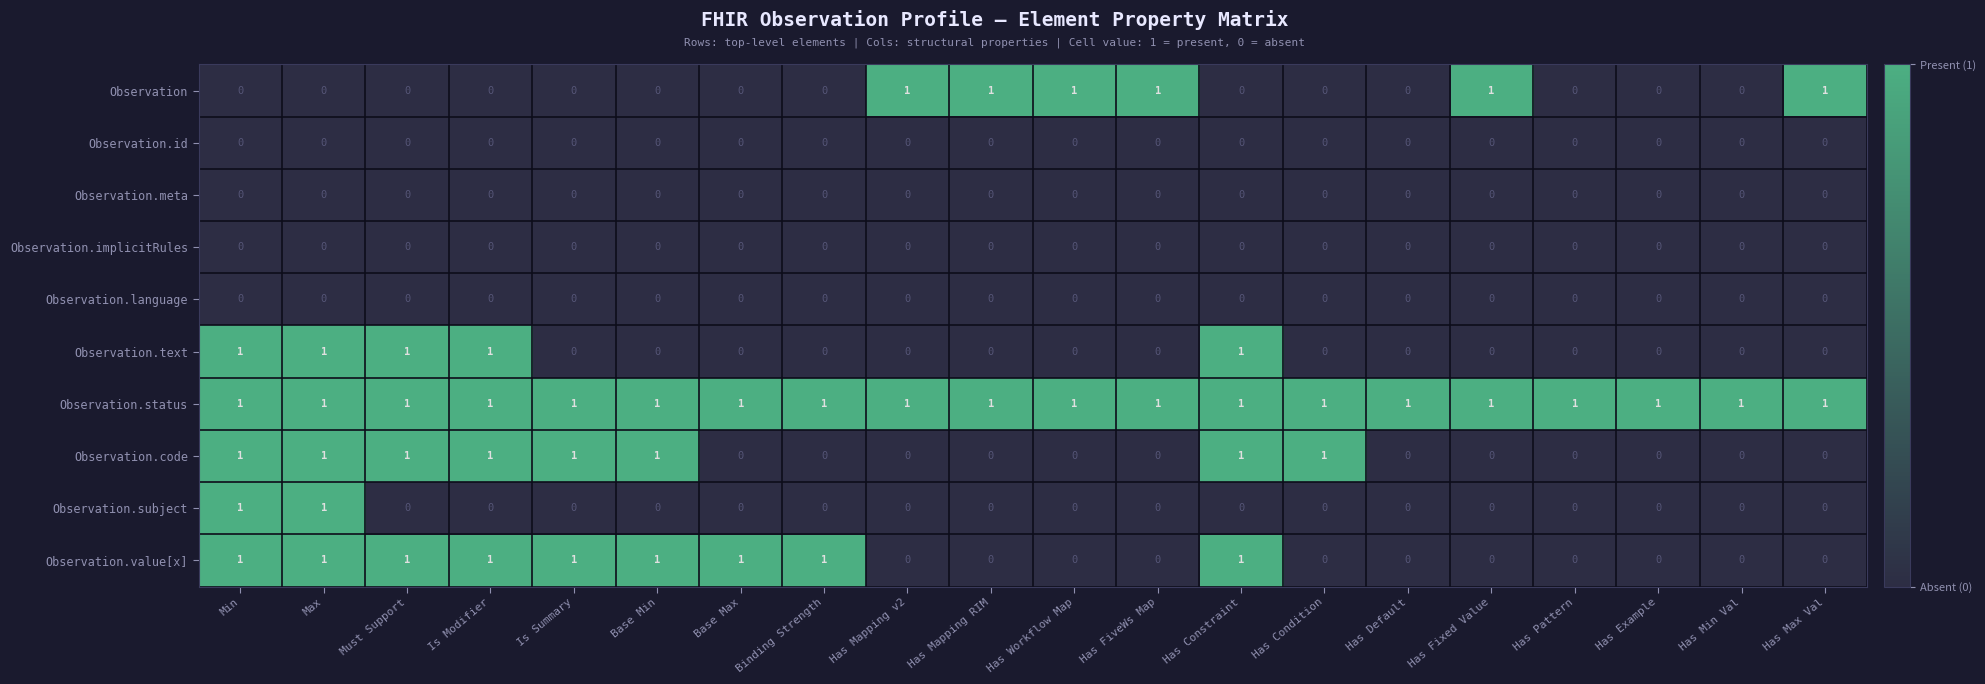

How many values in the Observation series exceed 0?

6